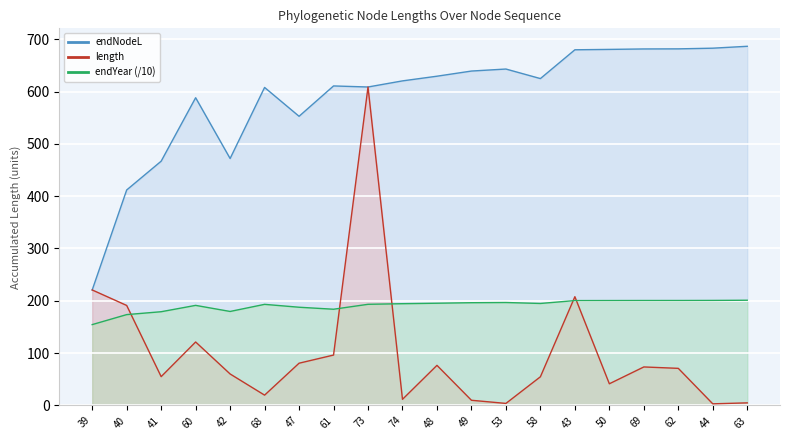

True or false: endNodeL has a value of 936.6 at 49.

False